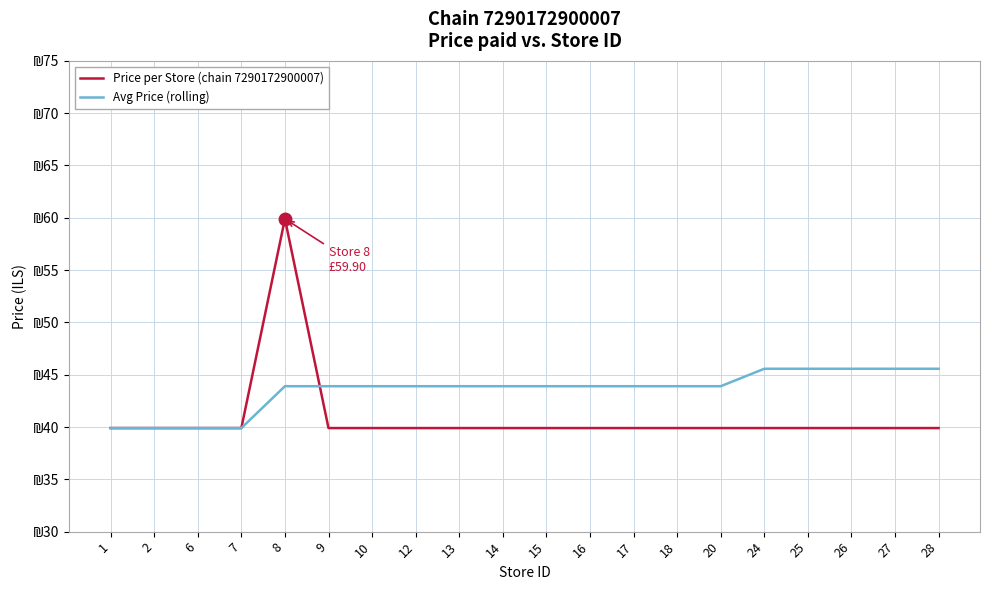

What are all the series names shown in the legend?

Price per Store (chain 7290172900007), Avg Price (rolling)